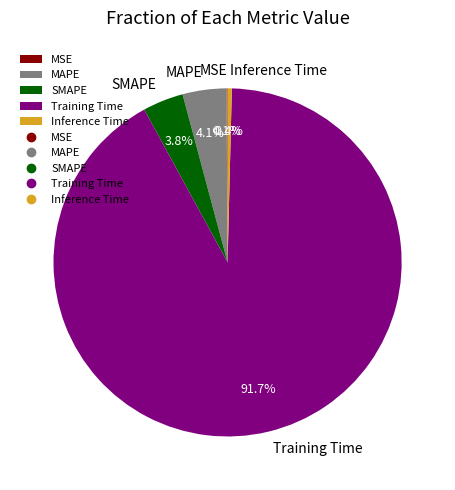

What is the largest slice in the pie chart?

Training Time